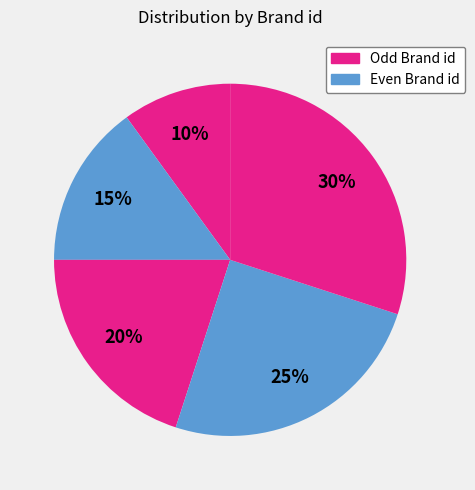

Count the number of slices in the pie.

5